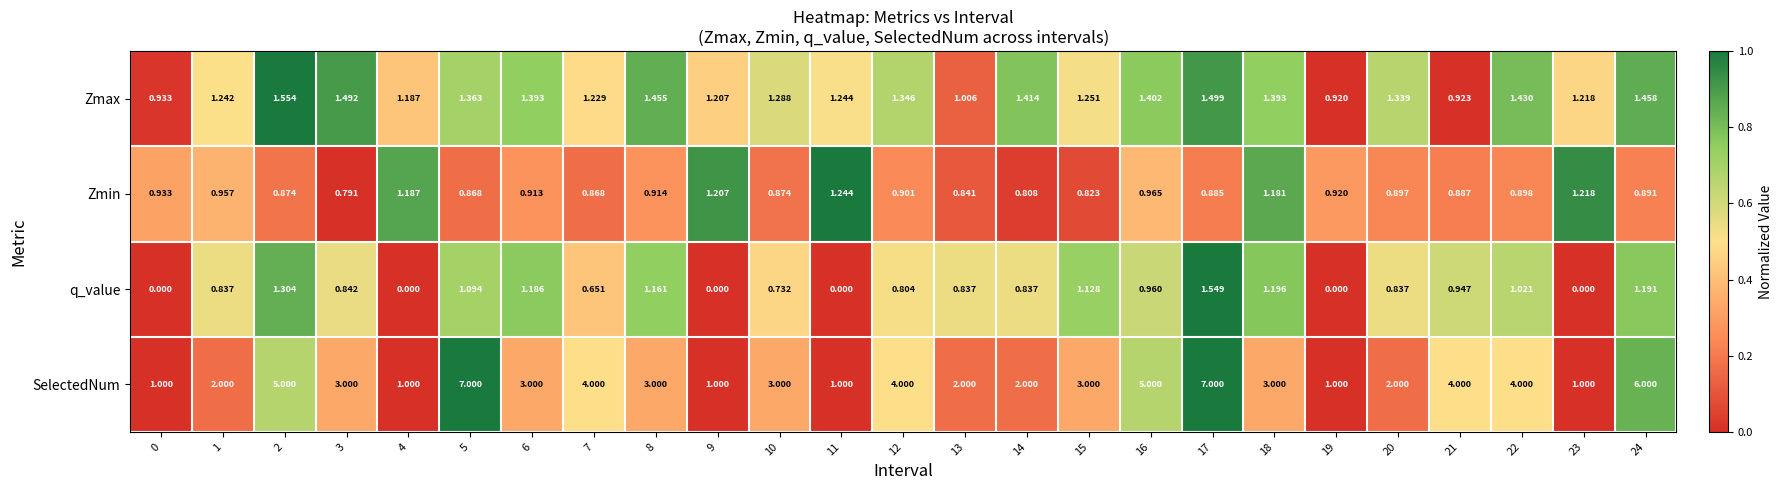

At how many categories does at least one series exceed 0?

25